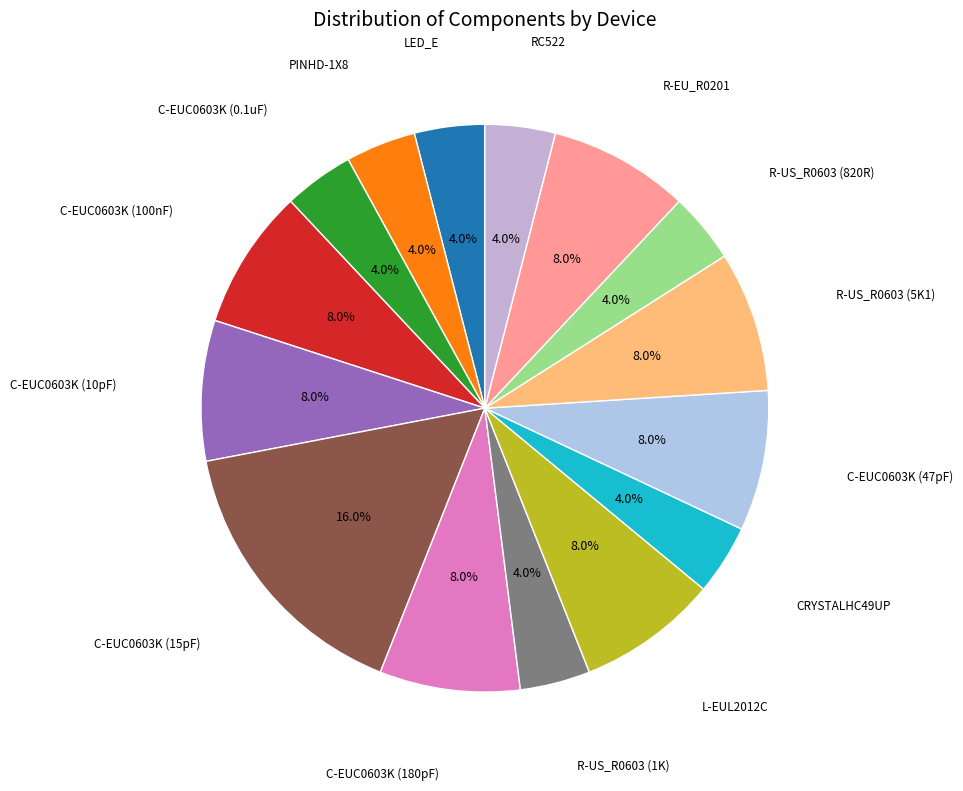

Rank the categories by value from lowest to highest.

LED_E, PINHD-1X8, C-EUC0603K (0.1uF), R-US_R0603 (1K), CRYSTALHC49UP, R-US_R0603 (820R), RC522, C-EUC0603K (100nF), C-EUC0603K (10pF), C-EUC0603K (180pF), L-EUL2012C, C-EUC0603K (47pF), R-US_R0603 (5K1), R-EU_R0201, C-EUC0603K (15pF)